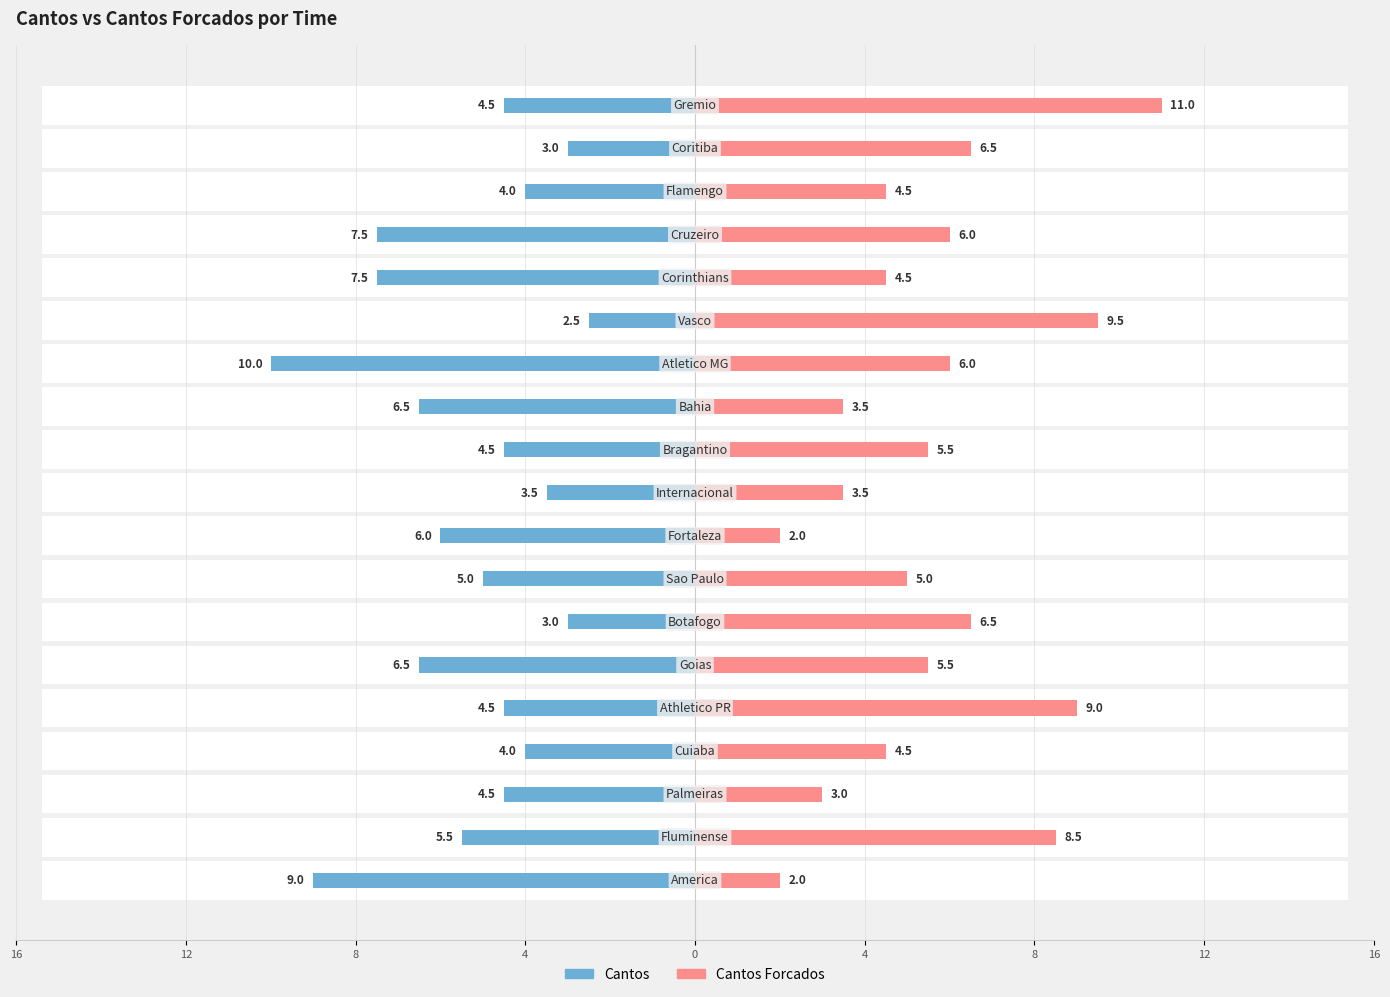

List the series in order of their peak value, lowest first.

Cantos, Cantos Forcados